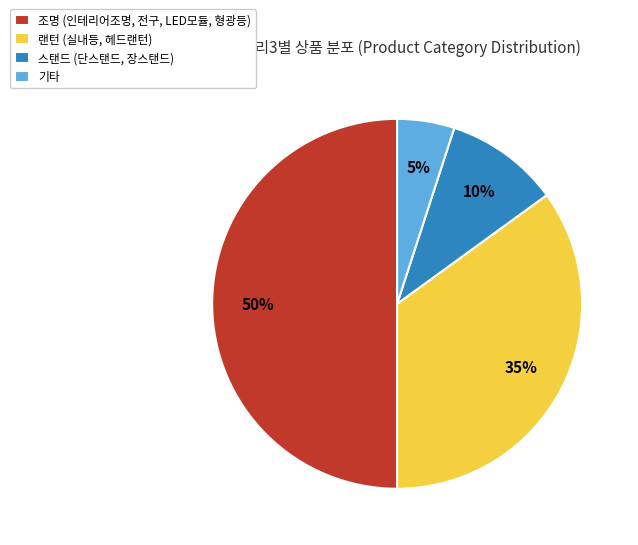

Rank the categories by value from highest to lowest.

조명 (인테리어조명, 전구, LED모듈, 형광등), 랜턴 (실내등, 헤드랜턴), 스탠드 (단스탠드, 장스탠드), 기타